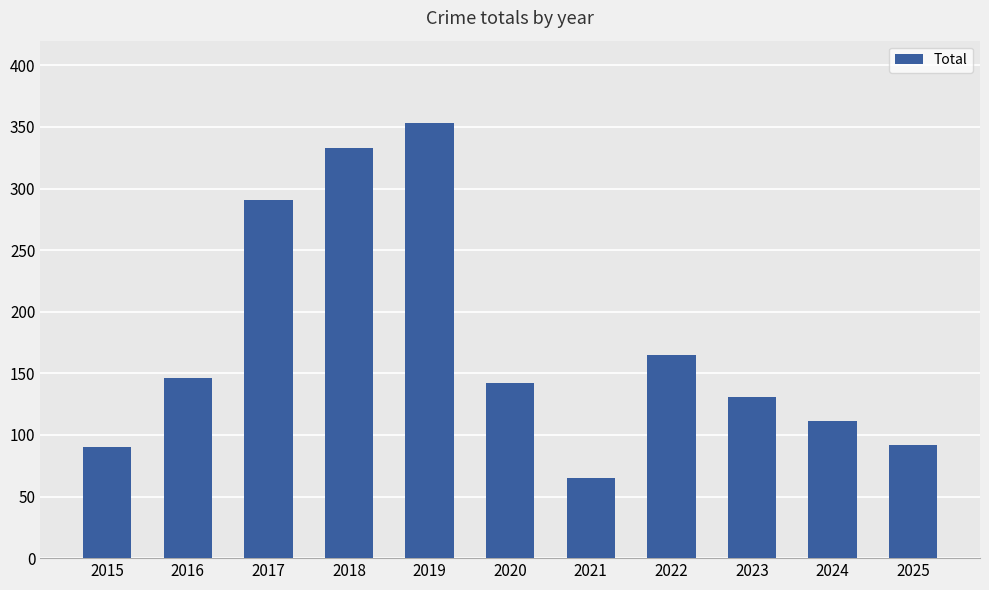

What is the ratio of the value at 2022 to the value at 2020?

1.2